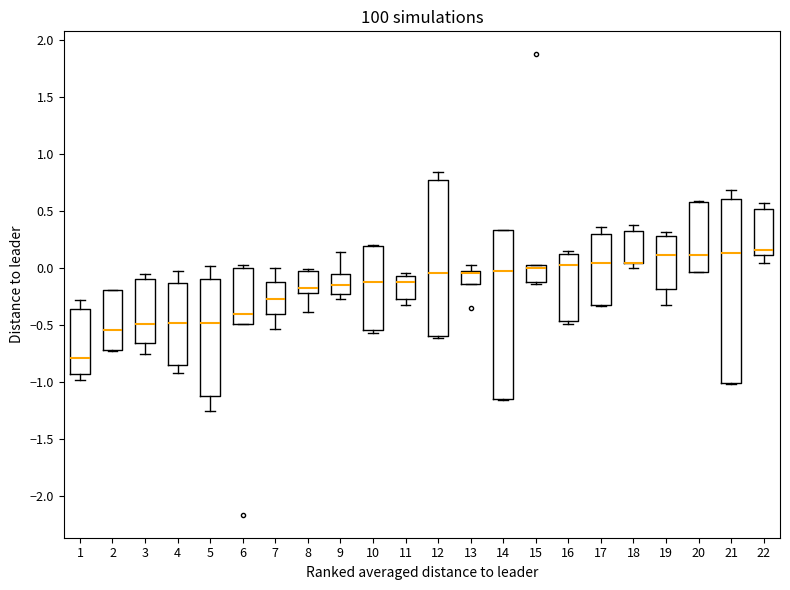

Reading left to right, read every box against the y-axis: the position of its median line, the range the box covers, and the ends of its whiskers. The values are not printed on the chart, so give them approximately, as read against the axis.

1: median -0.80, box -0.95 to -0.35, whiskers -1.00 to -0.30
2: median -0.55, box -0.70 to -0.20, whiskers -0.70 to -0.20
3: median -0.50, box -0.65 to -0.10, whiskers -0.75 to -0.05
4: median -0.50, box -0.85 to -0.15, whiskers -0.90 to -0.05
5: median -0.50, box -1.10 to -0.10, whiskers -1.25 to 0.00
6: median -0.40, box -0.50 to 0.00, whiskers -0.50 to 0.05
7: median -0.25, box -0.40 to -0.10, whiskers -0.55 to 0.00
8: median -0.15, box -0.20 to 0.00, whiskers -0.40 to 0.00
9: median -0.15, box -0.25 to -0.05, whiskers -0.25 (just below the box's lower edge) to 0.15
10: median -0.10, box -0.55 to 0.20, whiskers -0.55 (just below the box's lower edge) to 0.20
11: median -0.10, box -0.25 to -0.05, whiskers -0.35 to -0.05 (just above the box's upper edge)
12: median -0.05, box -0.60 to 0.75, whiskers -0.60 (just below the box's lower edge) to 0.85
13: median -0.05, box -0.15 to 0.00, whiskers -0.15 to 0.05
14: median 0.00, box -1.15 to 0.35, whiskers -1.15 to 0.35
15: median 0.00 (just below the box's upper edge), box -0.10 to 0.00, whiskers -0.15 to 0.00
16: median 0.05, box -0.45 to 0.15, whiskers -0.50 to 0.15 (just above the box's upper edge)
17: median 0.05, box -0.30 to 0.30, whiskers -0.35 to 0.35
18: median 0.05 (drawn on the box's lower edge), box 0.05 to 0.30, whiskers 0.00 to 0.40
19: median 0.10, box -0.20 to 0.30, whiskers -0.35 to 0.30 (just above the box's upper edge)
20: median 0.10, box -0.05 to 0.60, whiskers -0.05 to 0.60
21: median 0.15, box -1.00 to 0.60, whiskers -1.00 to 0.70
22: median 0.15, box 0.10 to 0.50, whiskers 0.05 to 0.60